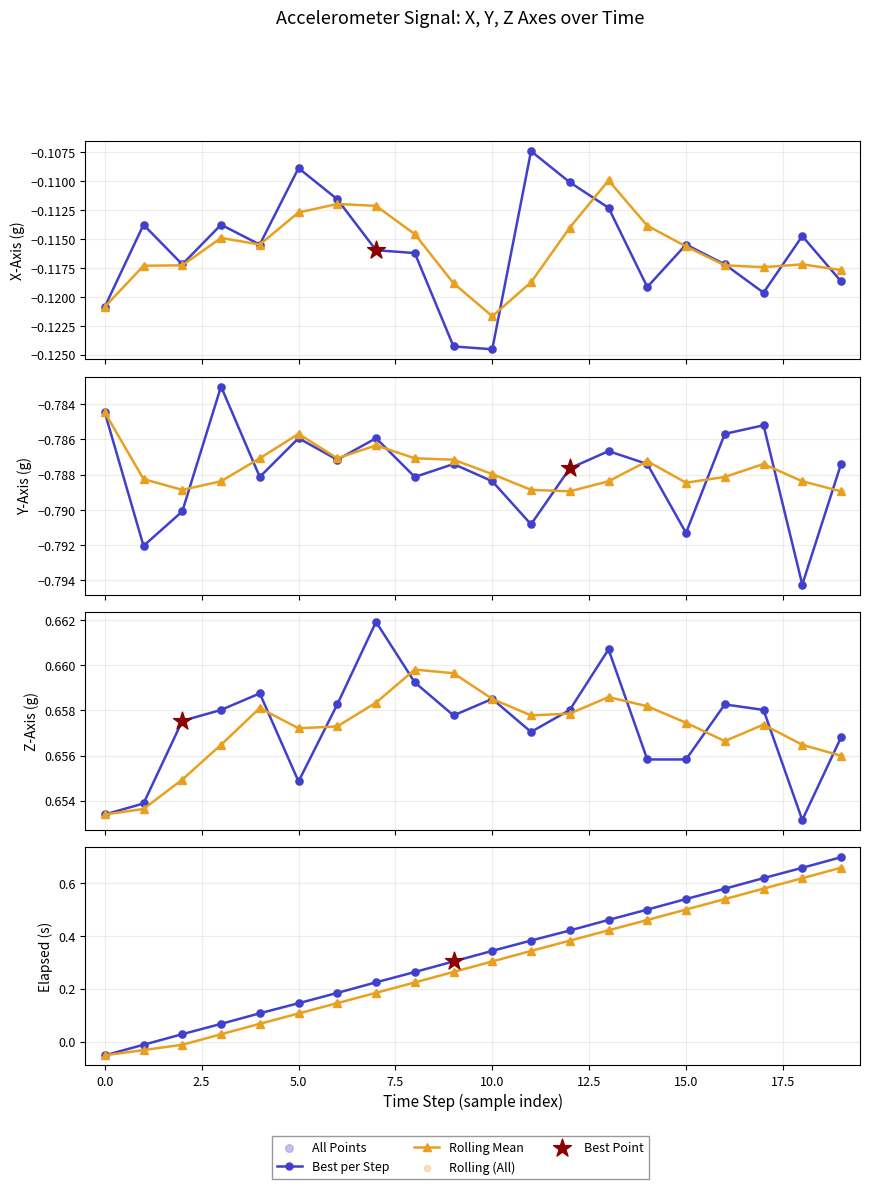

What is the total value across all series at 14?

-0.5